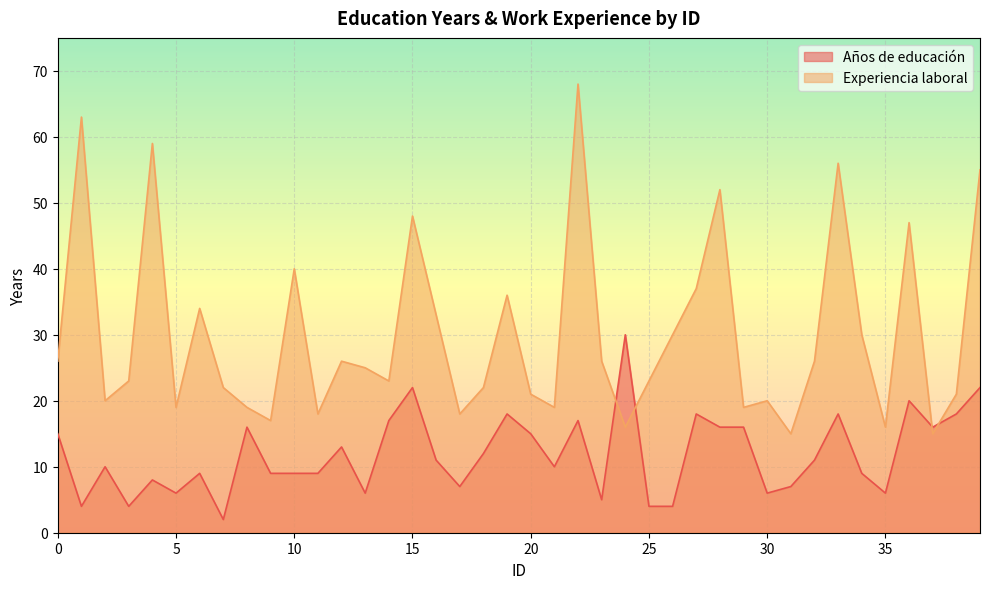

List the series in order of their peak value, lowest first.

Años de educación, Experiencia laboral